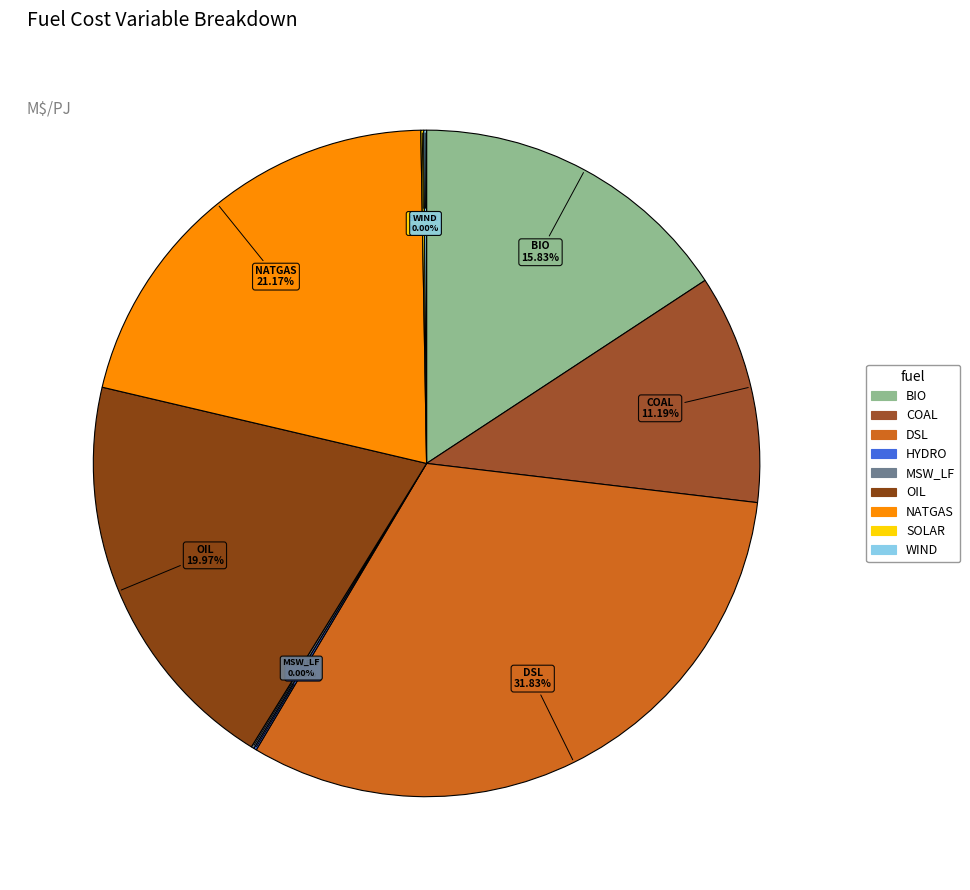

Is NATGAS the majority of the pie?

No